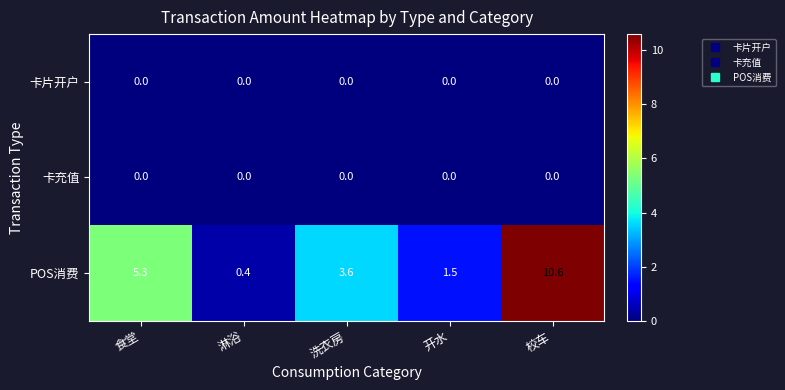

Which series has the largest total across all categories?

POS消费